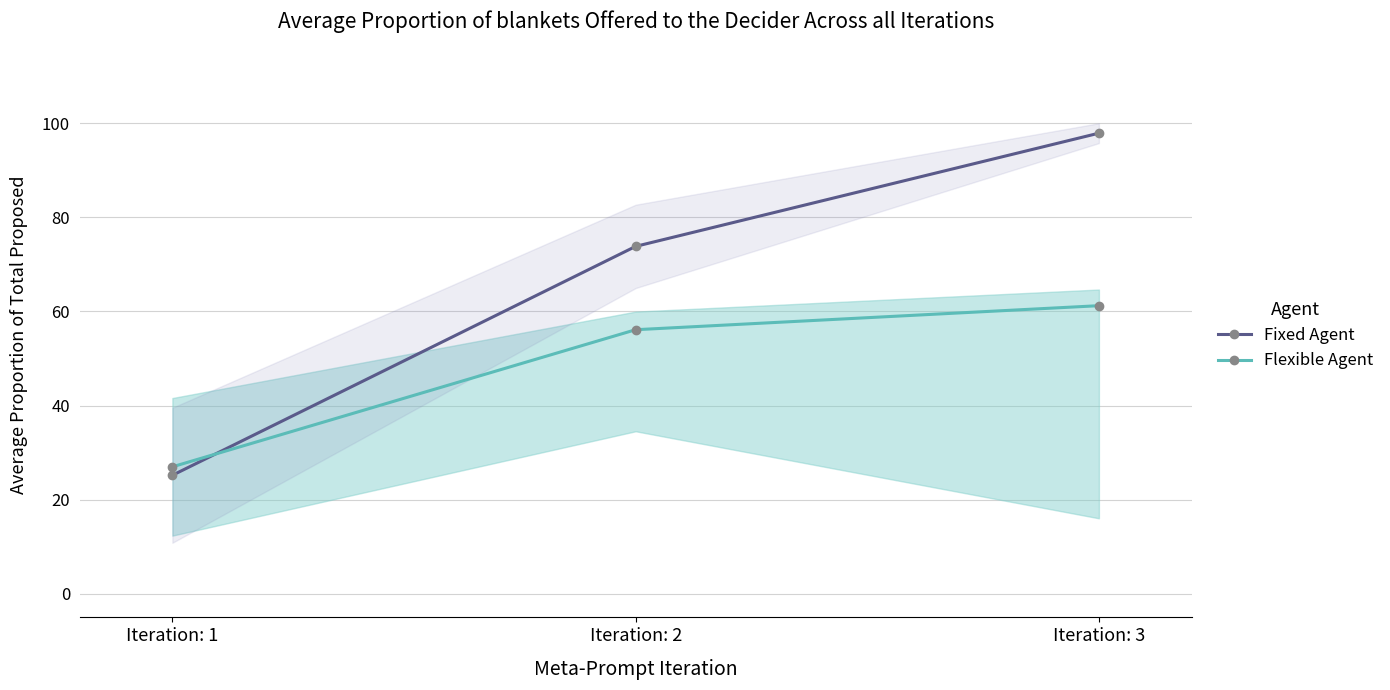

Which category has the lowest value in the Flexible Agent series?

Iteration: 1